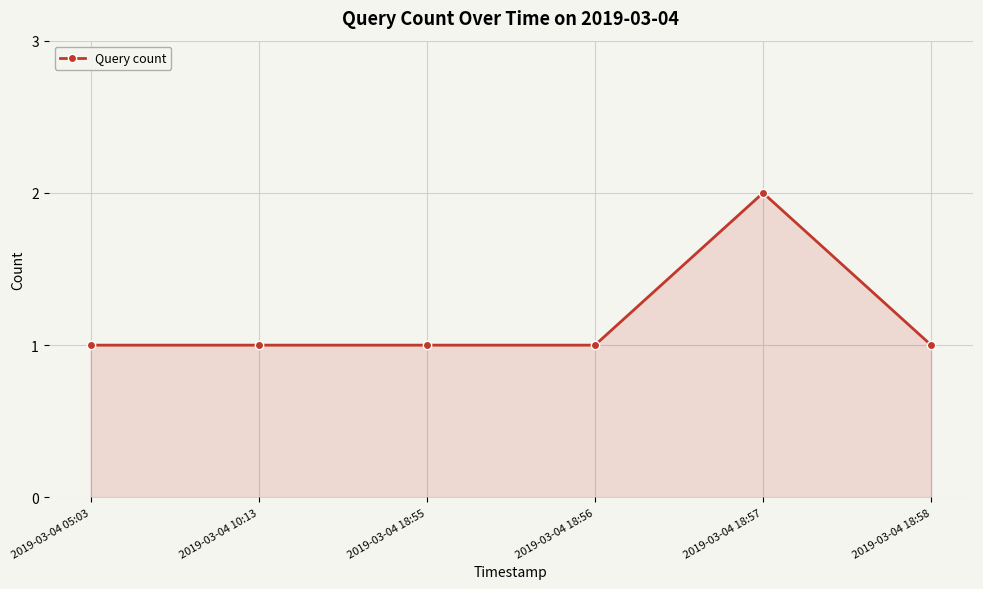

What value does the data have at 2019-03-04 10:13?

1